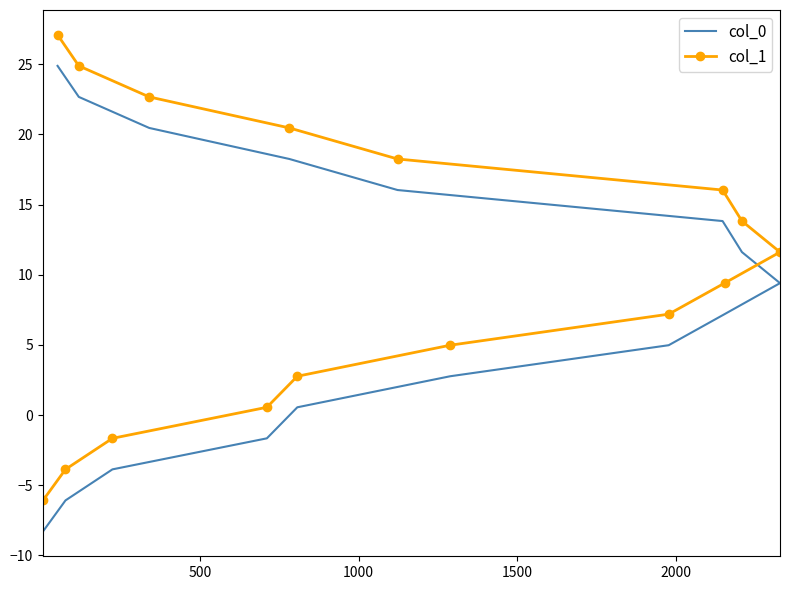

How many positive values does the col_0 series have?

12